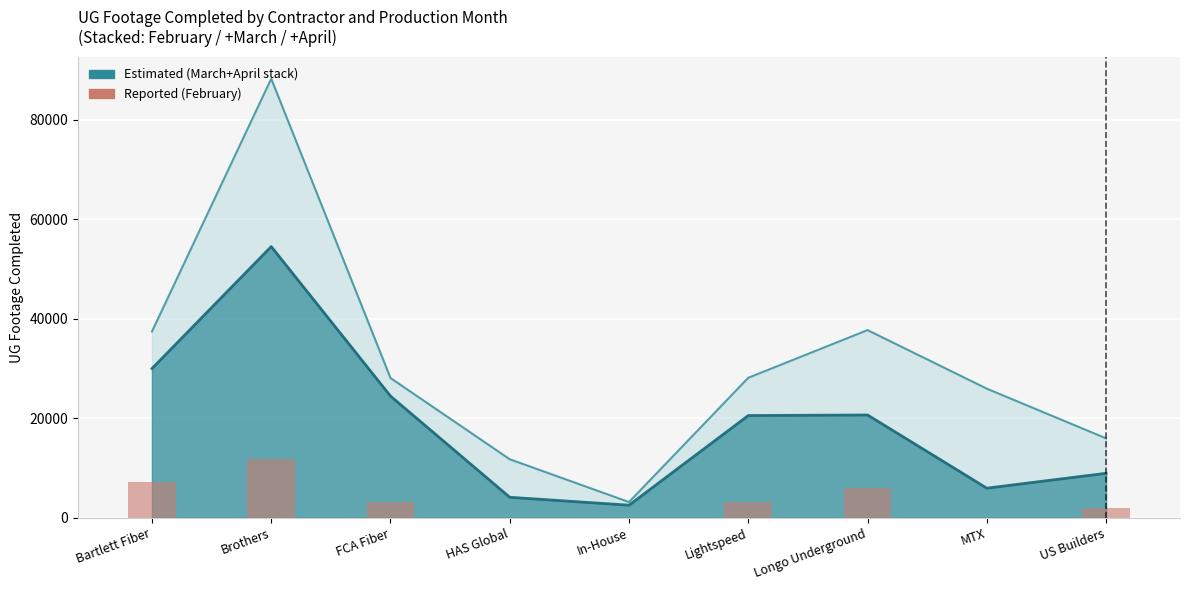

What is the ratio of the value at Longo Underground to the value at Brothers?

0.5